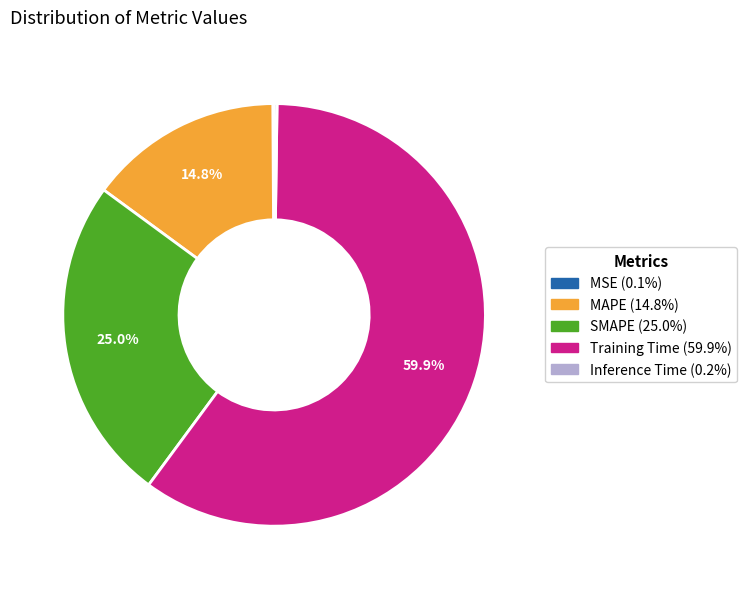

Is there any slice that represents more than half of the pie?

Yes